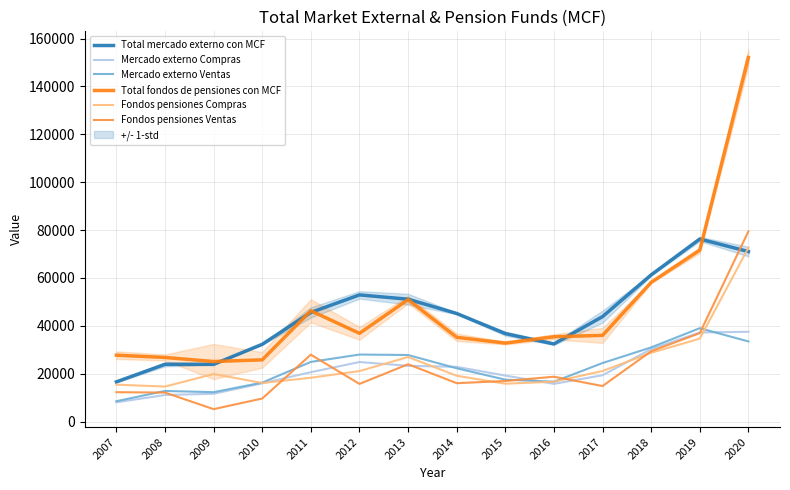

Reading left to right, what are all the values shown in this chart?

Total mercado externo con MCF: 16617	23943	23956	32307	45613	52934	51144	45180	36774	32464	43872	61311	76271	71039
Mercado externo Compras: 8083	11127	11645	16007	20661	24910	23312	22890	19244	15782	19388	30302	37243	37539
Mercado externo Ventas: 8535	12817	12311	16300	24952	28024	27832	22290	17529	16682	24484	31009	39029	33501
Total fondos de pensiones con MCF: 27754	26802	25110	25812	46306	36885	50970	35226	32819	35456	36034	58181	71631	152104
Fondos pensiones Compras: 15451	14654	19893	16148	18333	21124	26996	19164	15841	16688	21161	28769	34665	72651
Fondos pensiones Ventas: 12303	12148	5217	9664	27972	15762	23974	16062	16978	18768	14874	29412	36966	79453